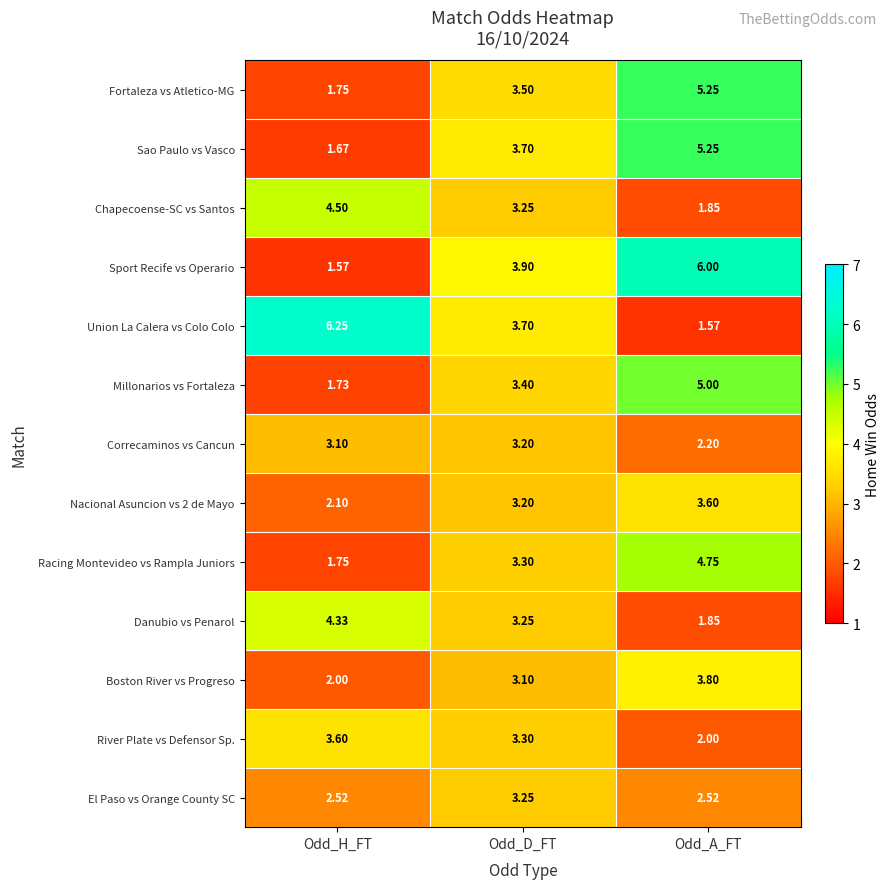

Which series changed the most between Odd_H_FT and Odd_D_FT?

Union La Calera vs Colo Colo